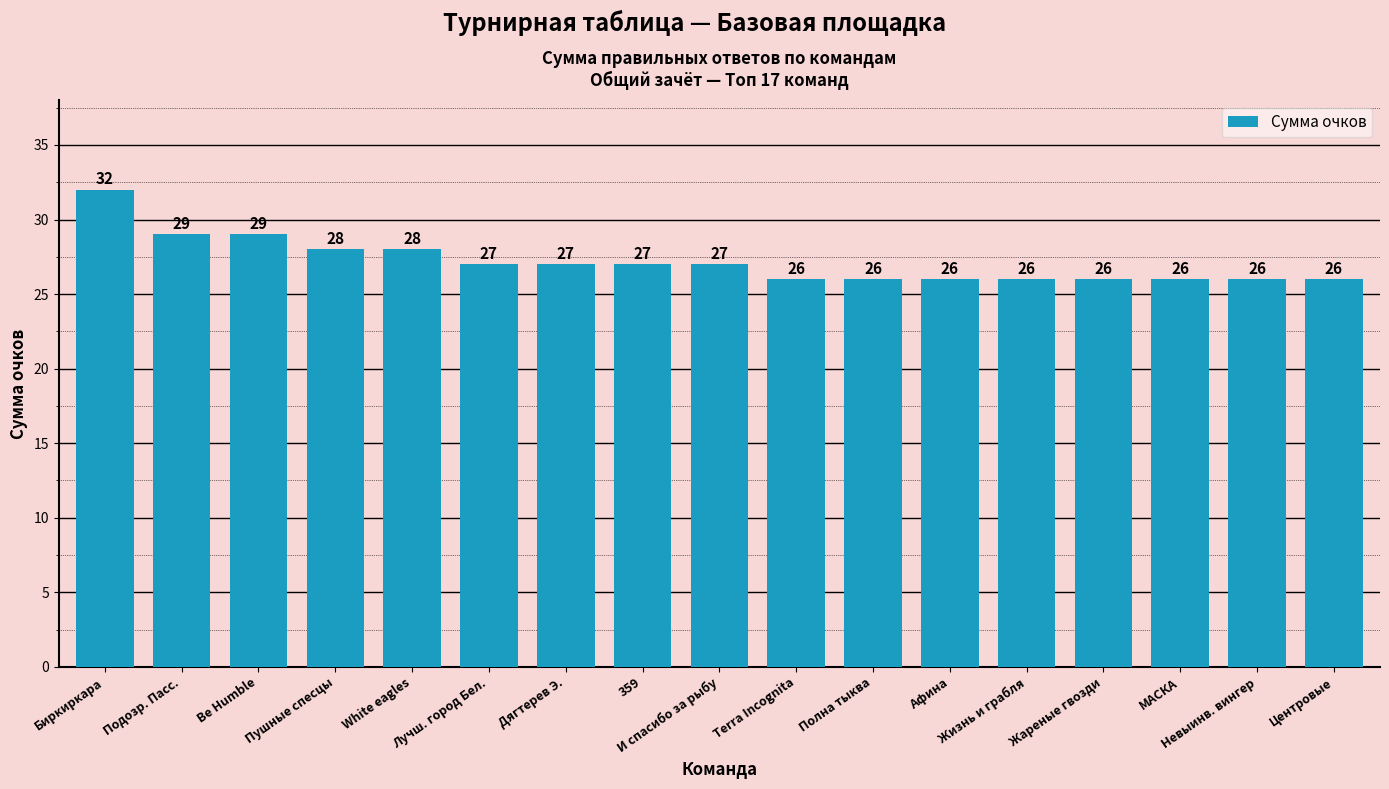

How many distinct data groups are displayed?

1